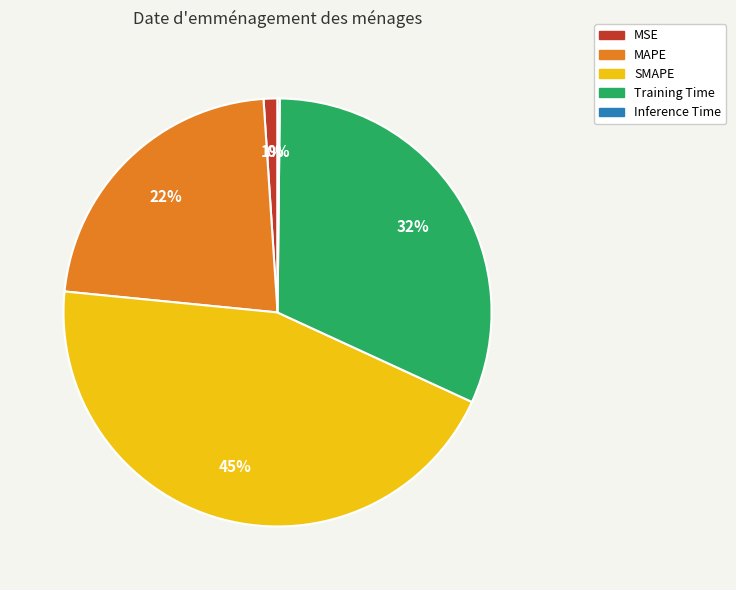

To the nearest percent, what is the difference between the largest and smallest slice percentages?

45%